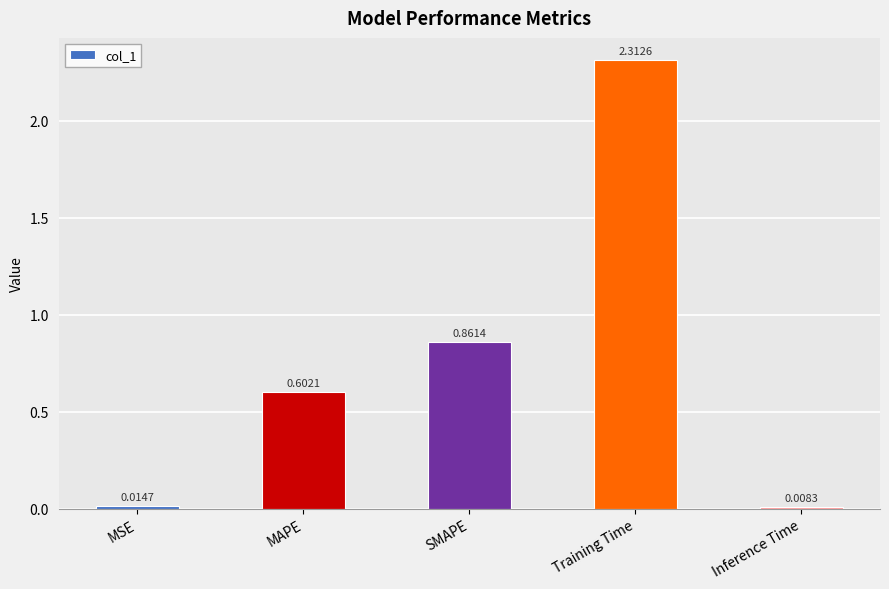

What position from the left is Inference Time?

5